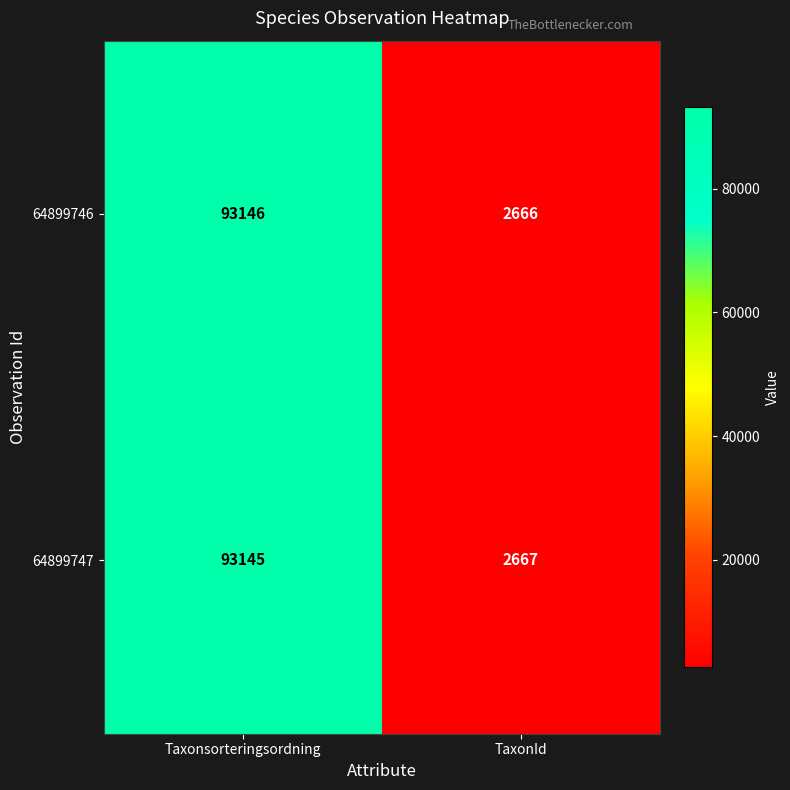

At which category is the sum across all series the highest?

Taxonsorteringsordning